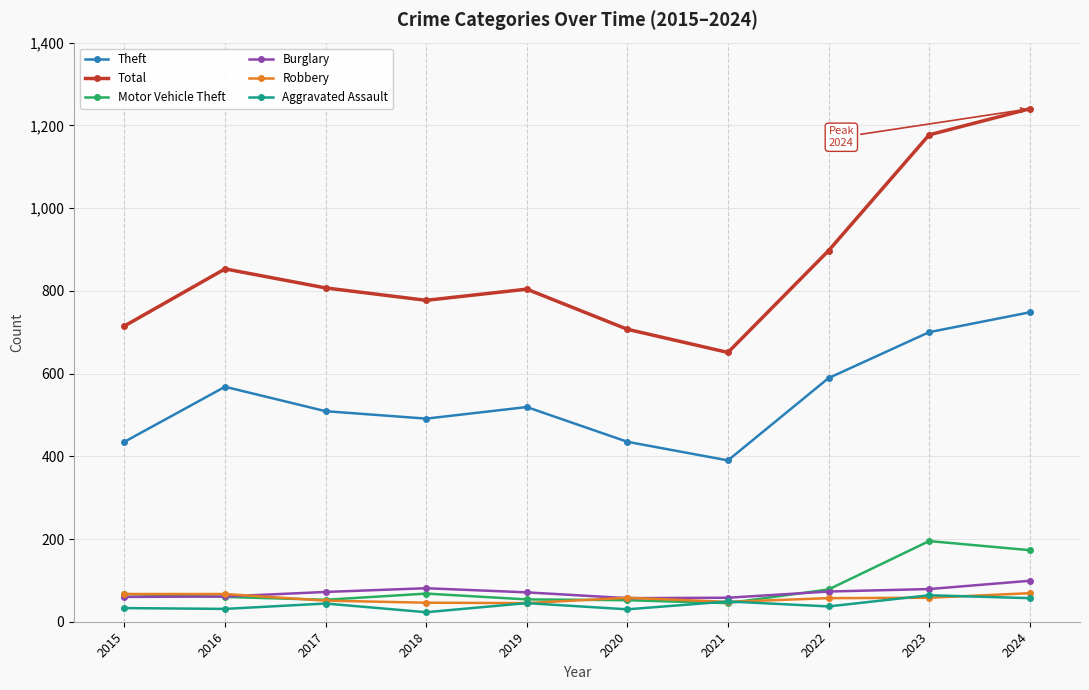

Is this an area chart (filled region under the line)?

No